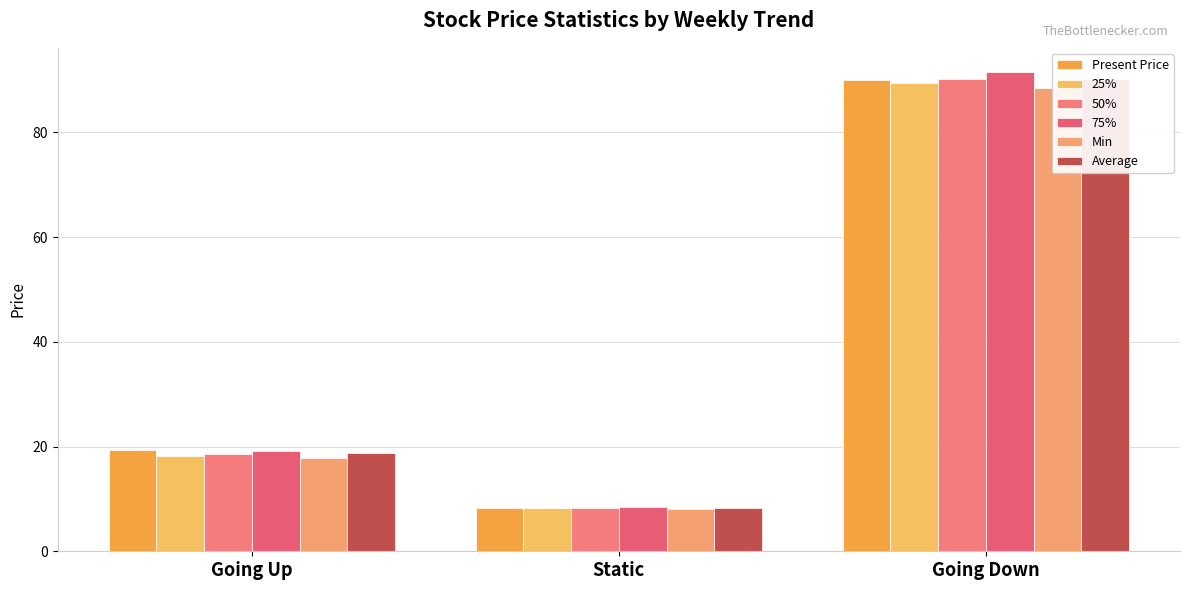

How many data points does each series have?

3